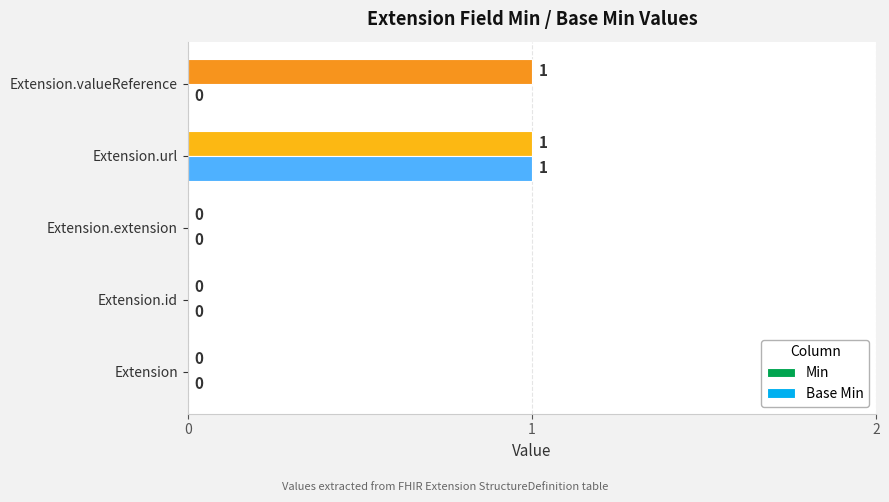

Which category has the highest value in the Base Min series?

Extension.url